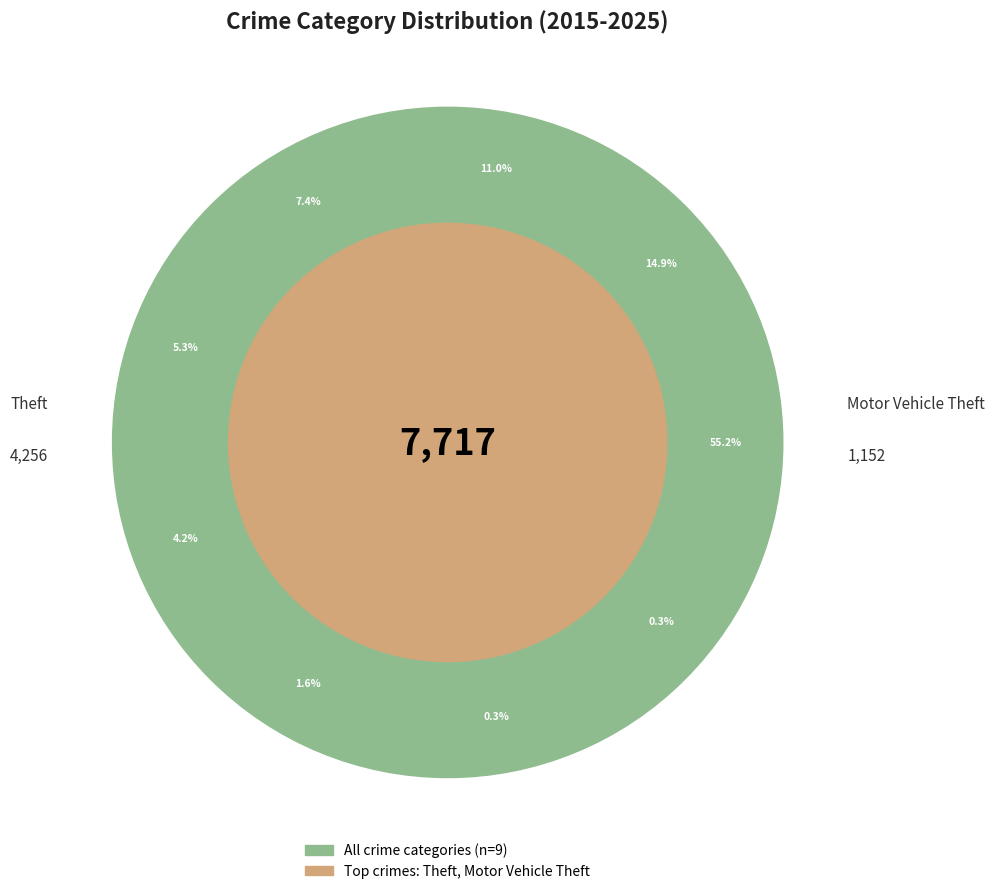

How many slices are in this pie chart?

9